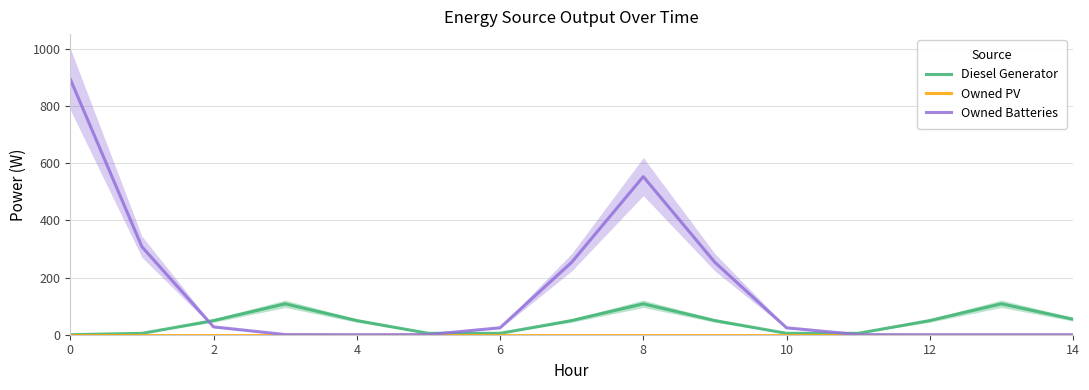

What is the maximum value for Owned Batteries?

894.9